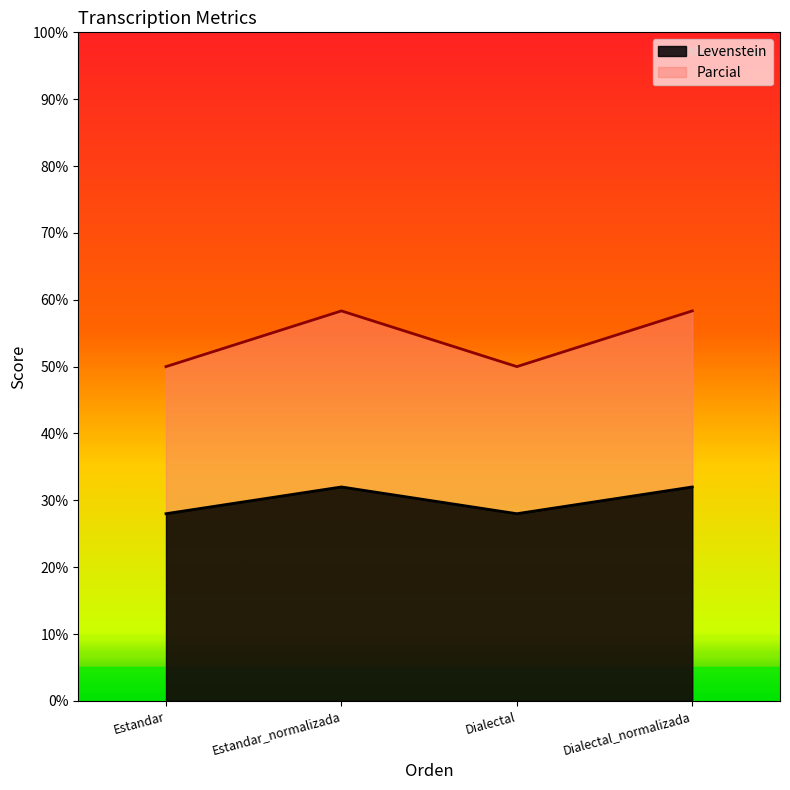

Reading left to right, list all the values displayed in this chart.

Levenstein: 28.0	32.0	28.0	32.0
Parcial: 50.0	58.3	50.0	58.3